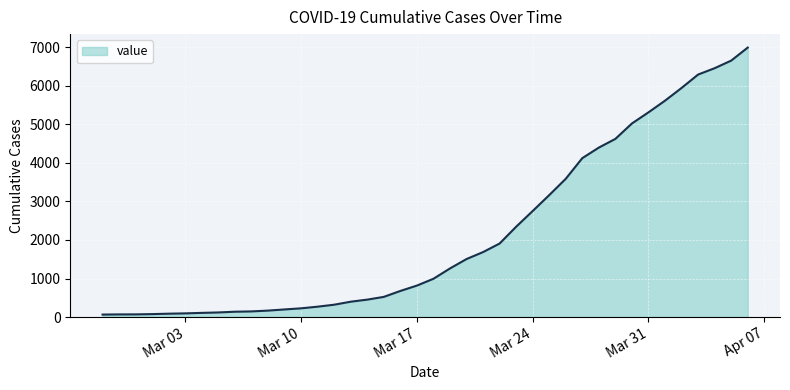

What is the maximum value shown in the chart?

6995